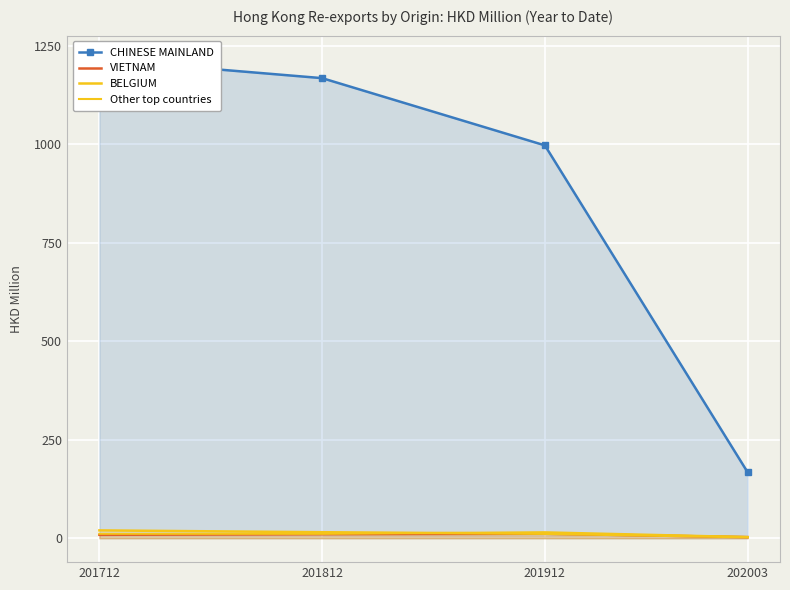

Where is CHINESE MAINLAND nearest to the value 691?

201912